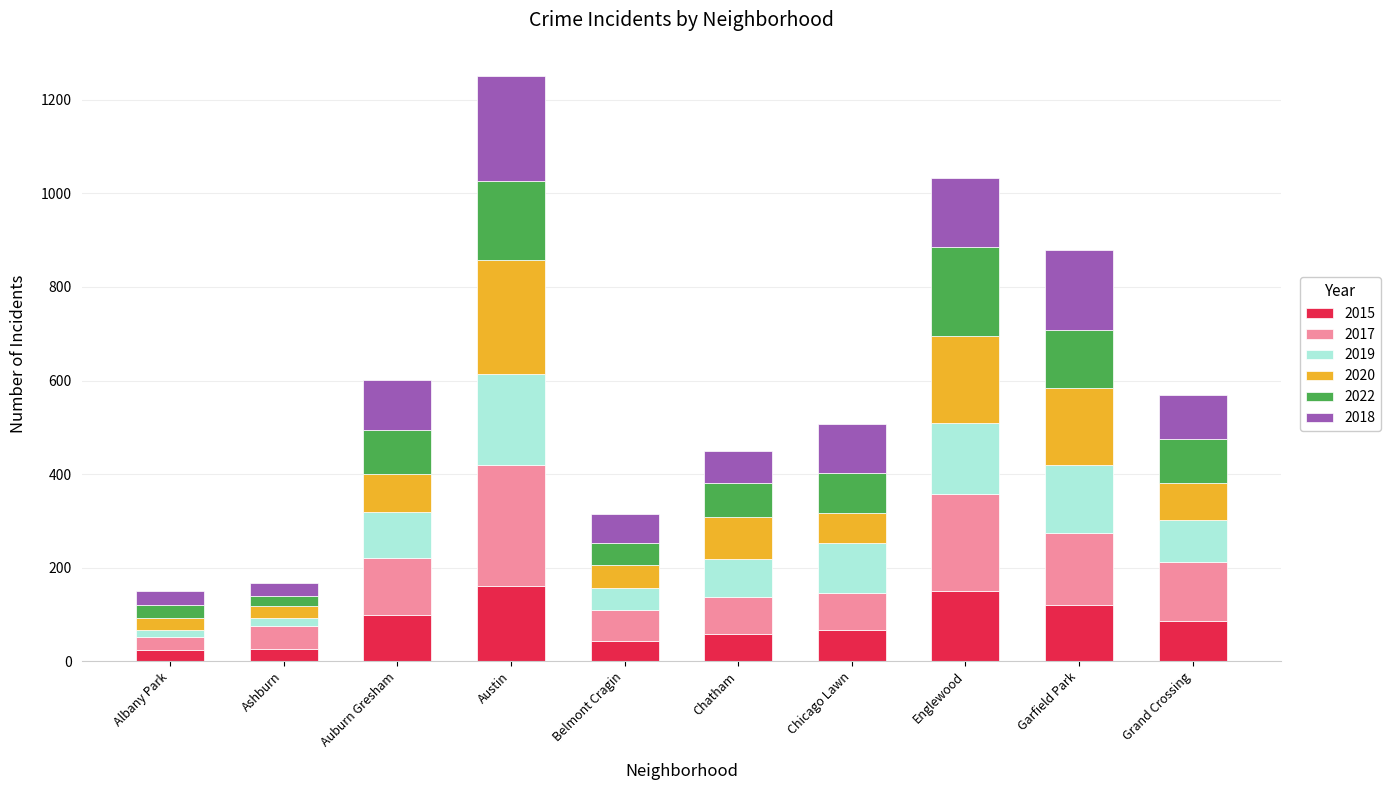

How many series are shown in this chart?

6